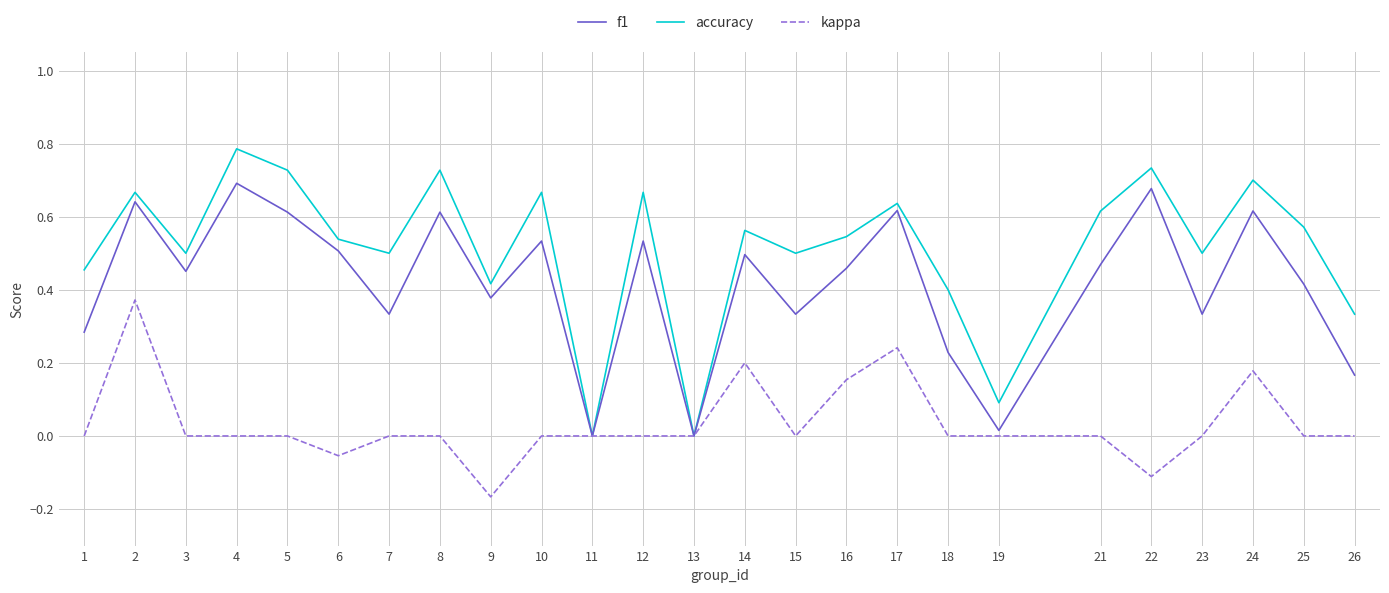

True or false: accuracy has a value of 0.2 at 1.

False